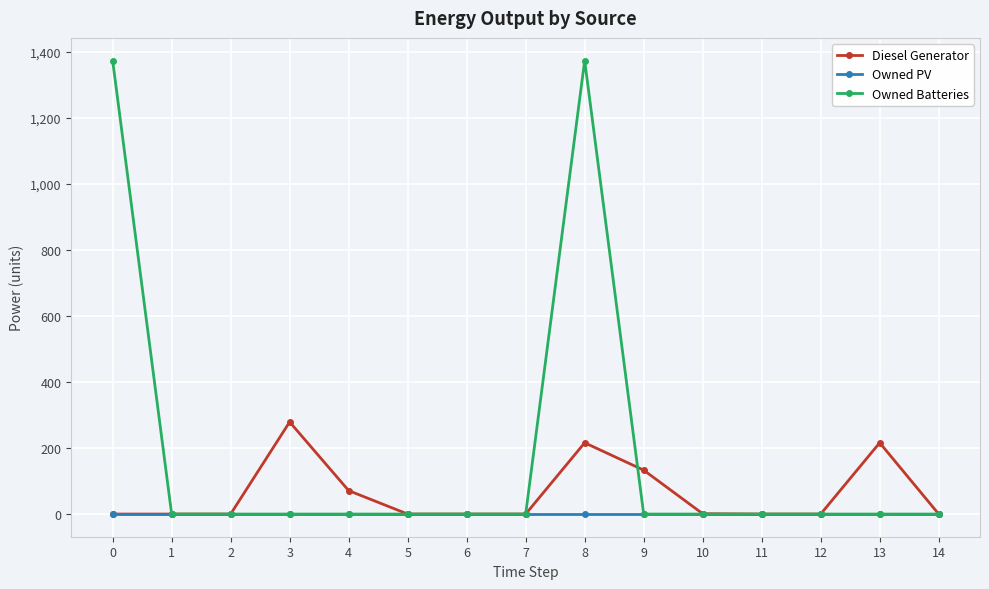

True or false: Diesel Generator has a value of 308 at 8.

False